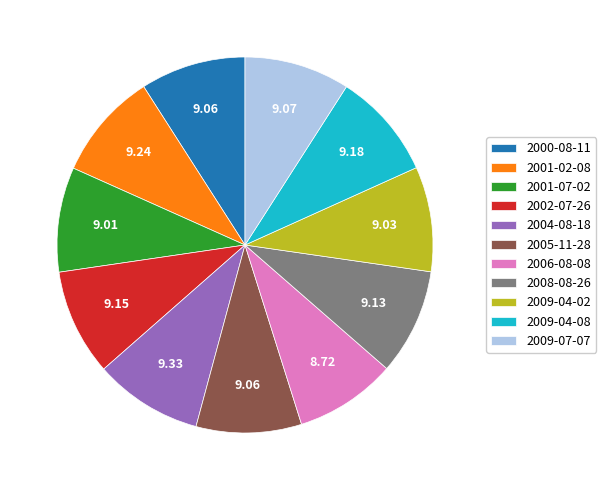

Is the sum of 2009-07-07 and 2001-07-02 greater than half?

No